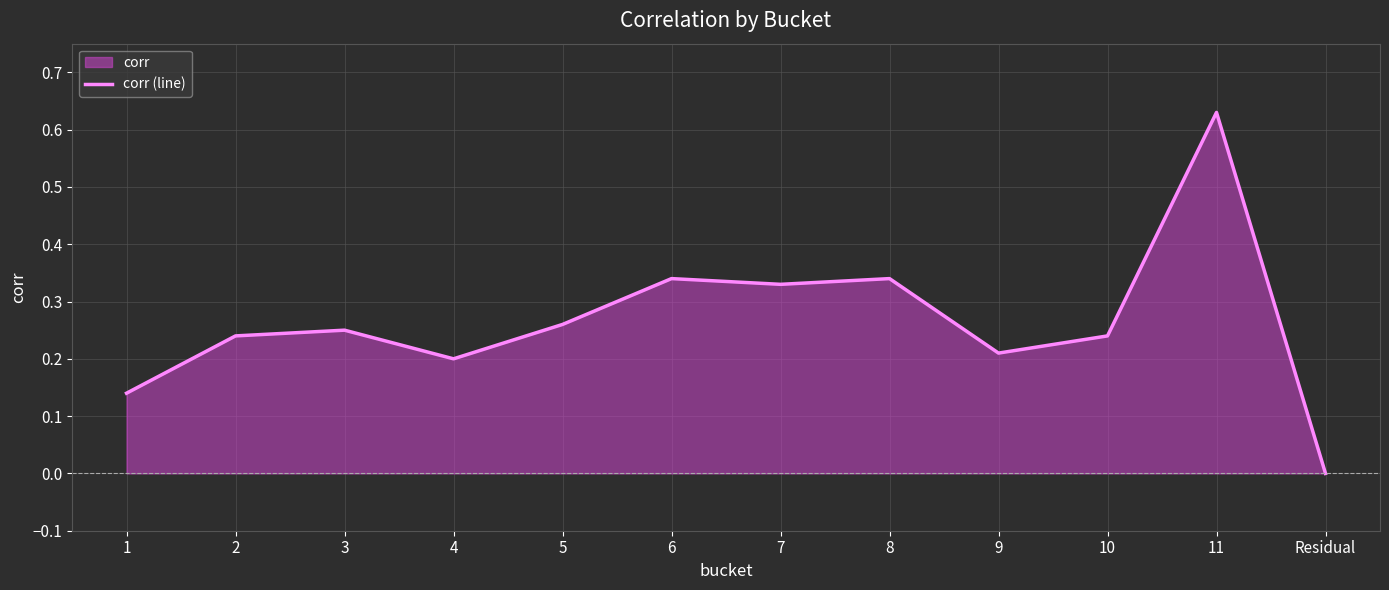

Reading left to right, extract all data points from this chart.

1=0.1	2=0.2	3=0.2	4=0.2	5=0.3	6=0.3	7=0.3	8=0.3	9=0.2	10=0.2	11=0.6	Residual=0.0